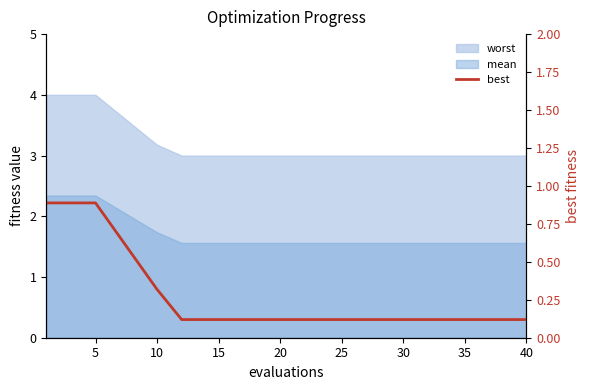

Does the chart have visible grid lines?

No